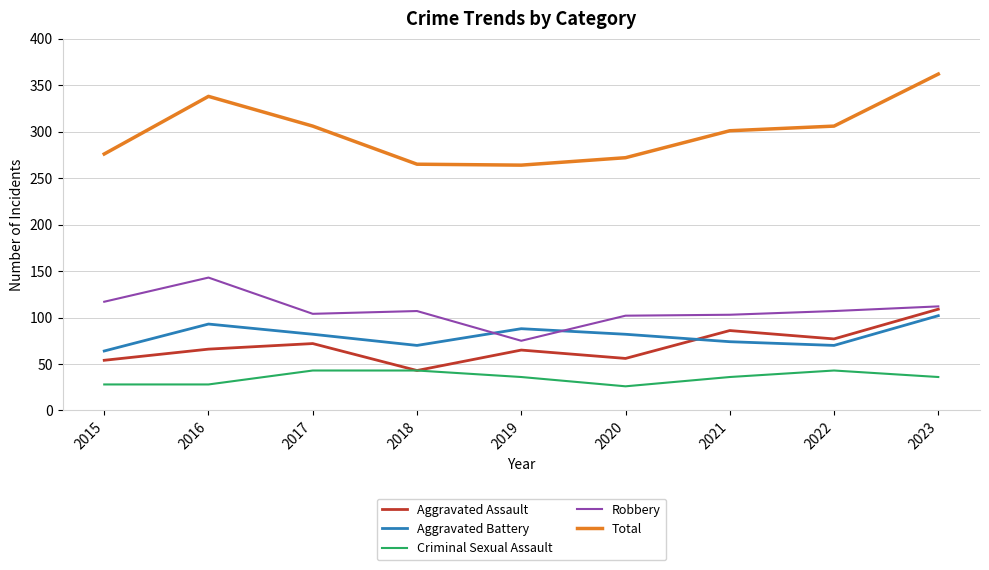

True or false: Aggravated Battery and Total intersect in this chart.

False